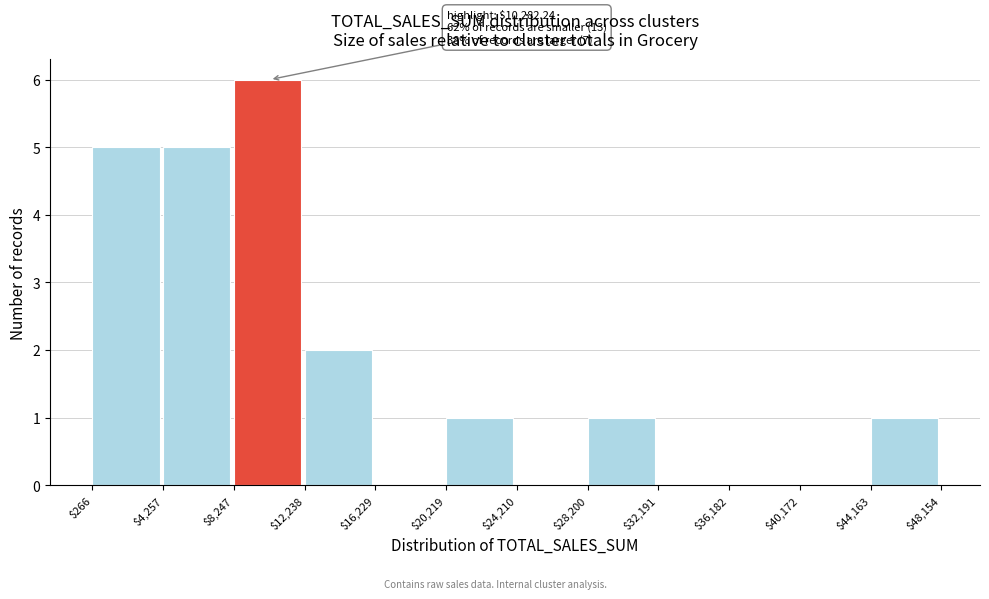

Over which range of the x-axis is the bar tallest?

$8,247 to $12,238